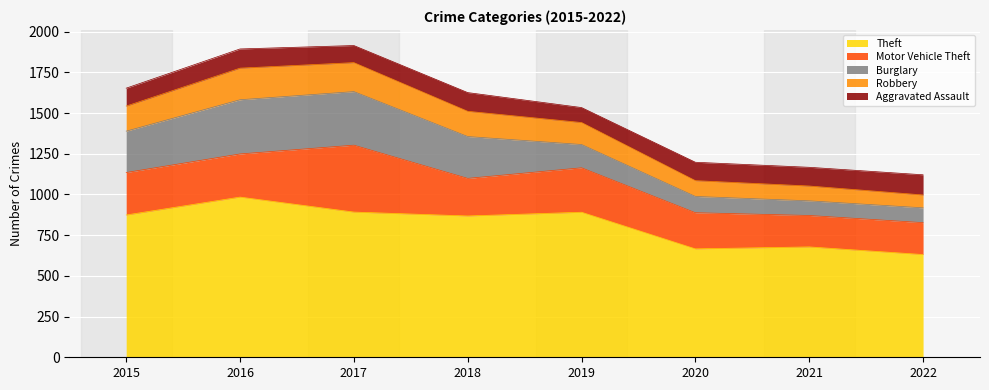

The Motor Vehicle Theft series shows 222 at 2020. True or false?

True